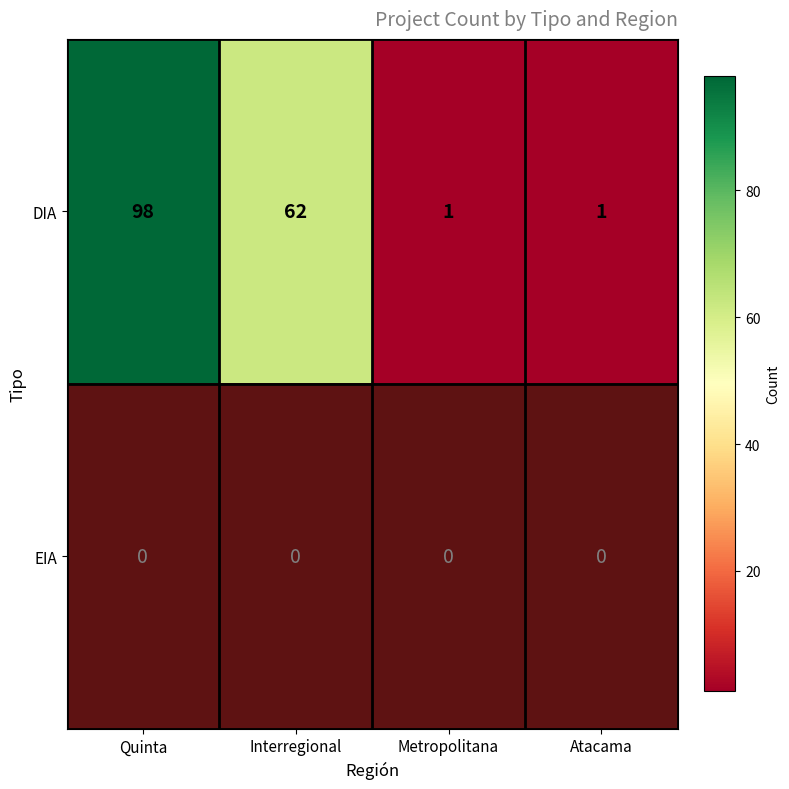

At which category does the chart reach its minimum across all series?

Metropolitana